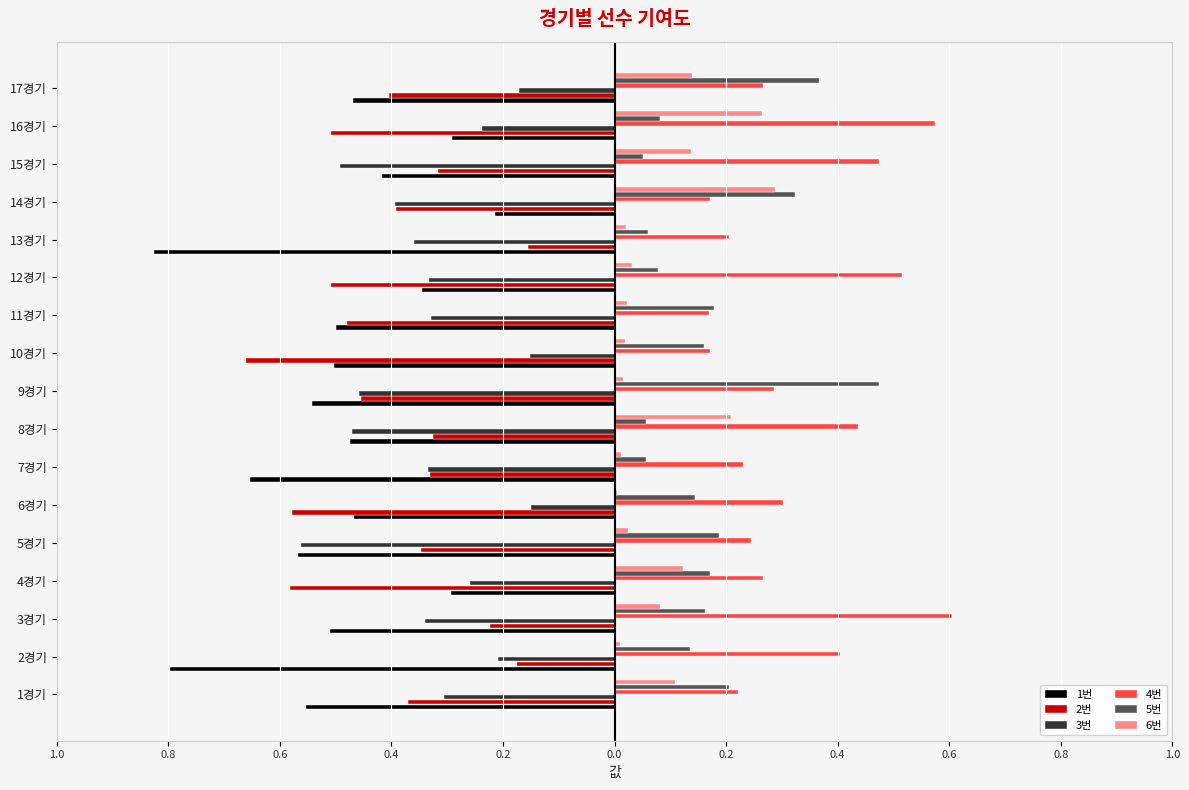

What is the sum of all 3번 values?

-5.6